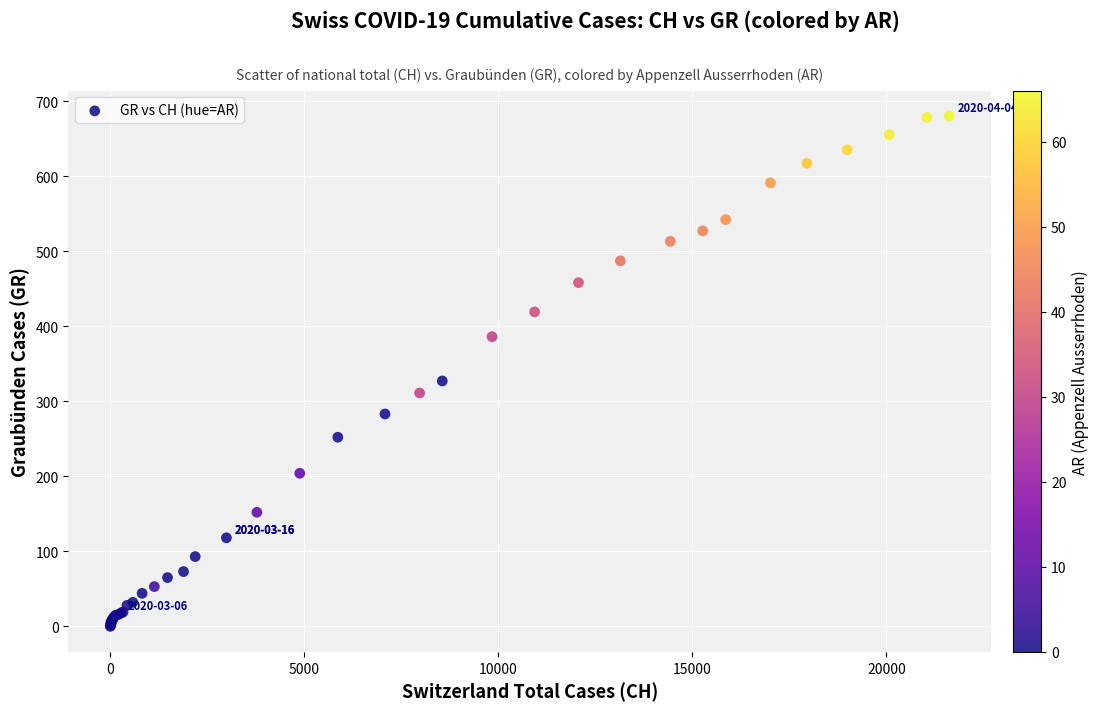

What Y value in the scatter plot is closest to 340?

327